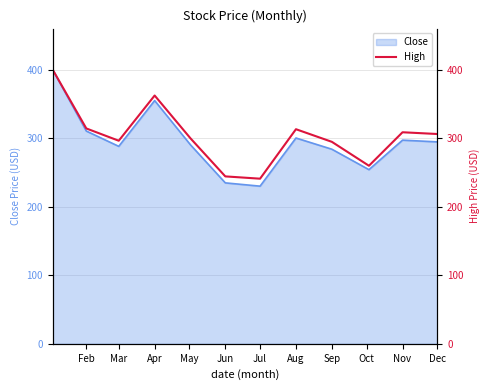

How many lines are shown in the chart?

1